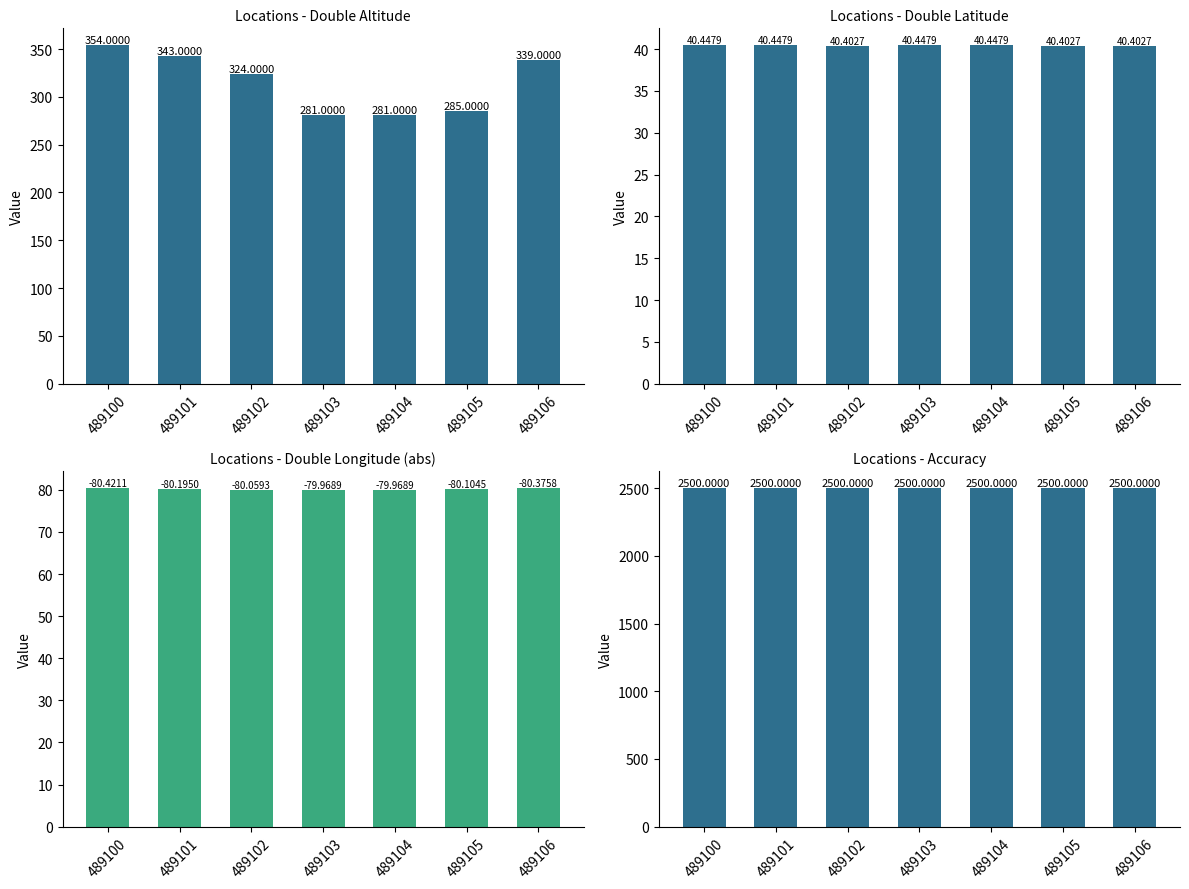

Is it true that accuracy equals 2500.0 at 489105?

True